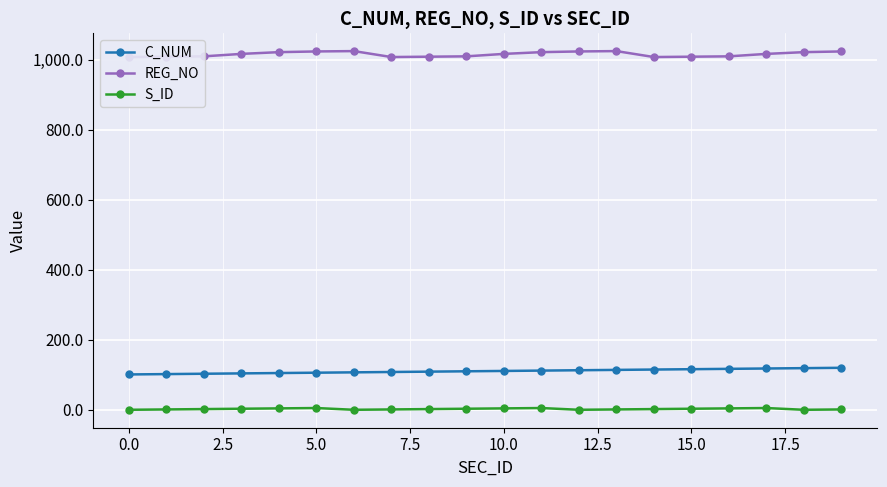

Which series has the largest total across all categories?

REG_NO